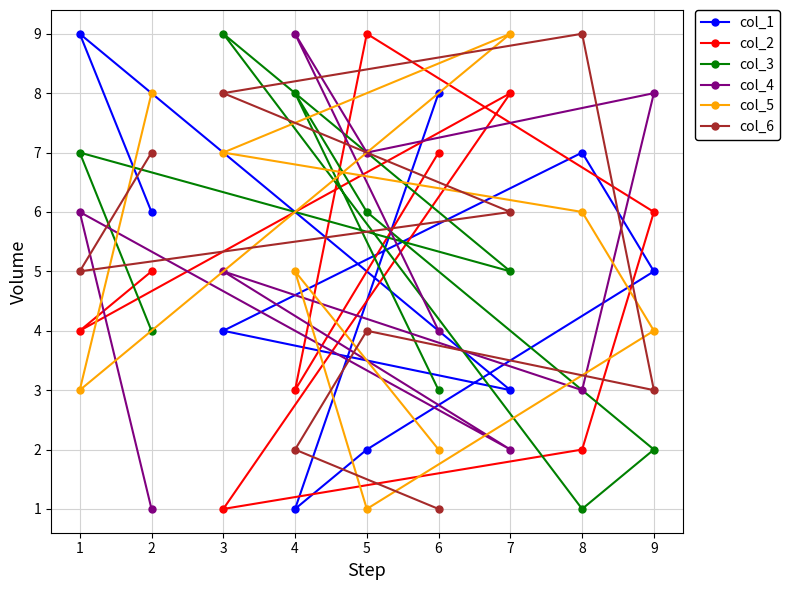

Is it true that col_5 equals 5 at 7?

False